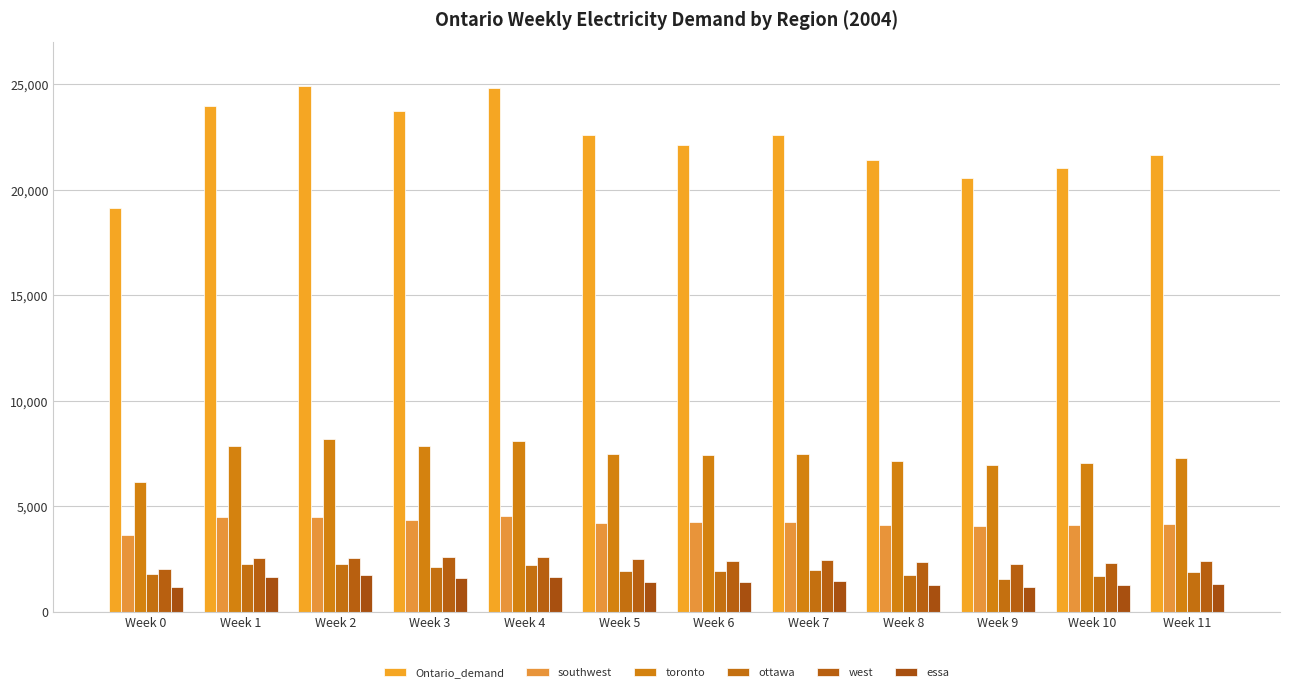

What is the total value across all series at Week 7?

40254